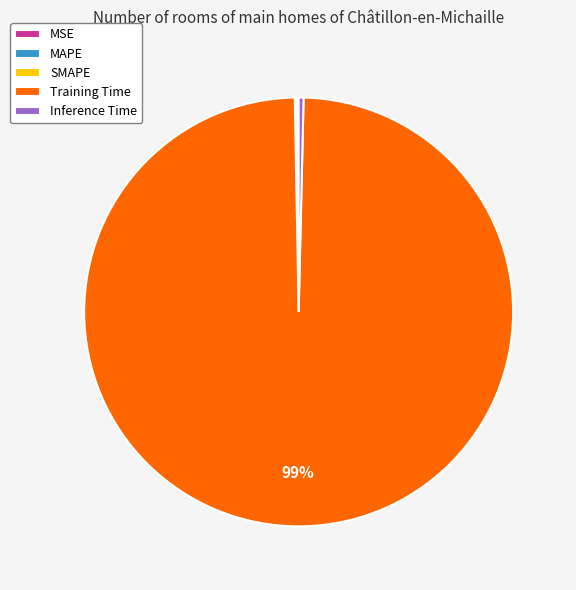

Which category has the biggest portion of the pie?

Training Time